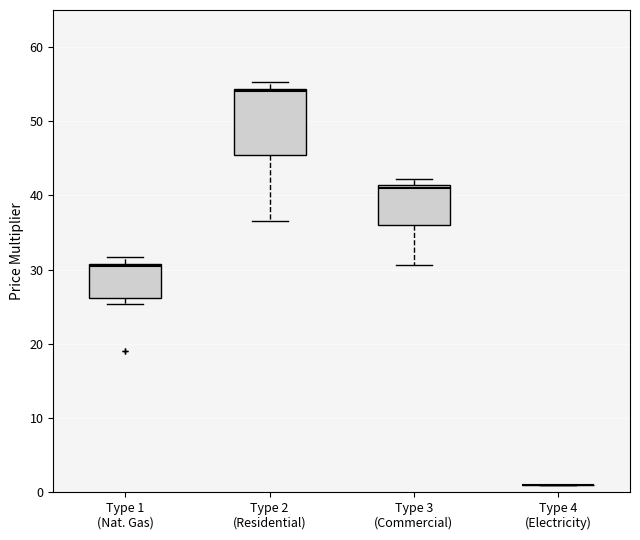

Reading left to right, read every box against the y-axis: the position of its median line, the range the box covers, and the ends of its whiskers. The values are not printed on the chart, so give them approximately, as read against the axis.

Type 1 (Nat. Gas): median 30, box 26 to 31, whiskers 25 to 32
Type 2 (Residential): median 54 (just below the box's upper edge), box 45 to 54, whiskers 37 to 55
Type 3 (Commercial): median 41 (just below the box's upper edge), box 36 to 41, whiskers 31 to 42
Type 4 (Electricity): box collapsed to a line at 1, whiskers 1 to 1